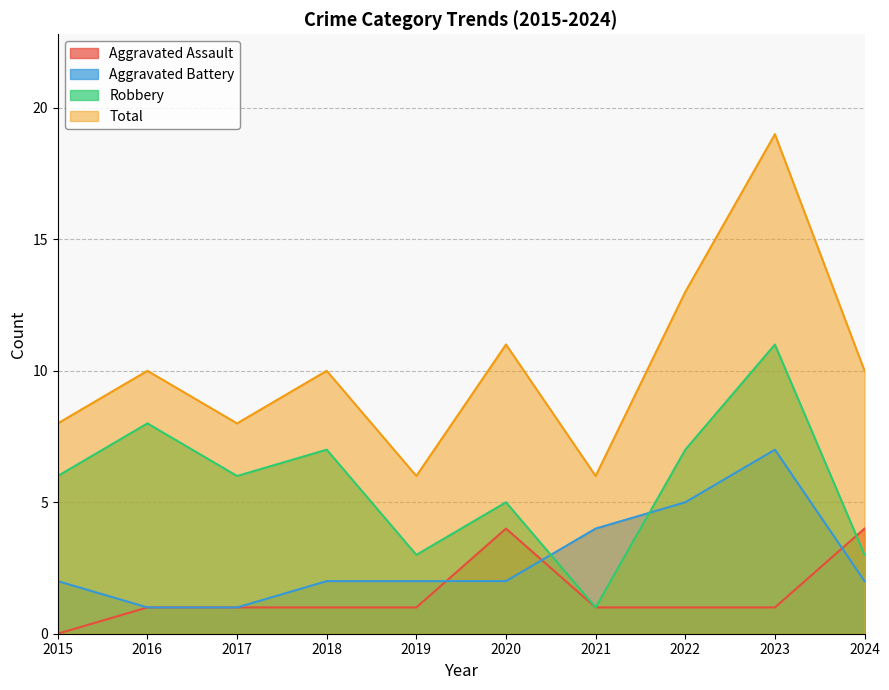

Which category has the lowest value across all series?

2015